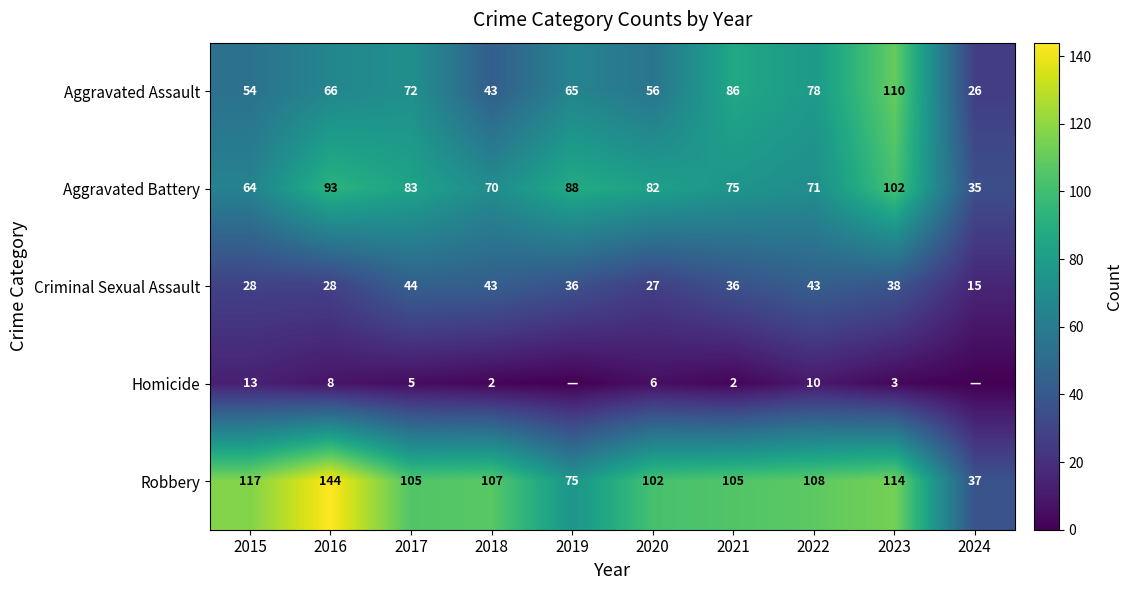

How many categories are shown in the chart?

10